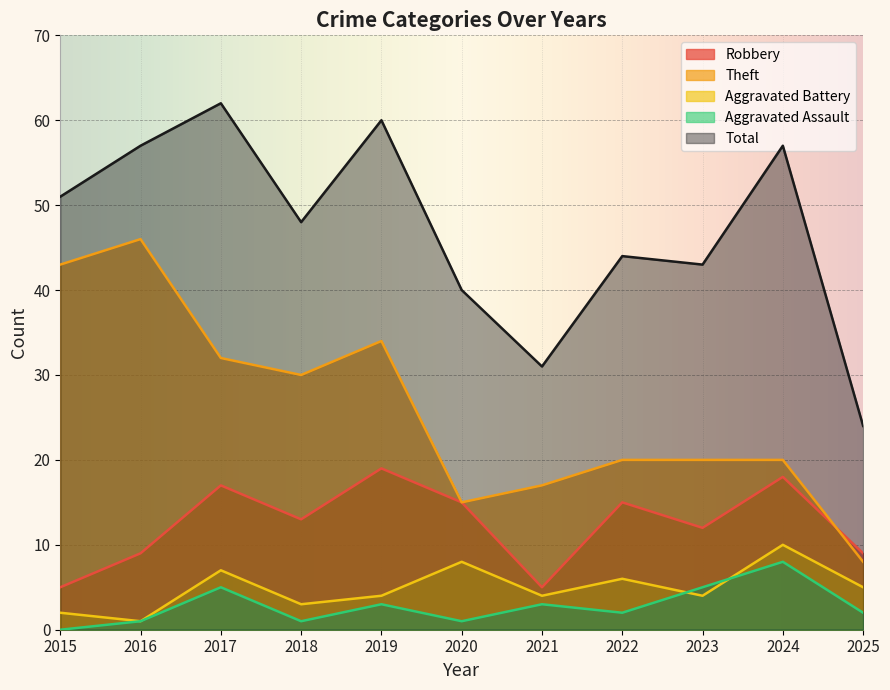

What is the value of the Aggravated Assault point at the 8th from the left?

2